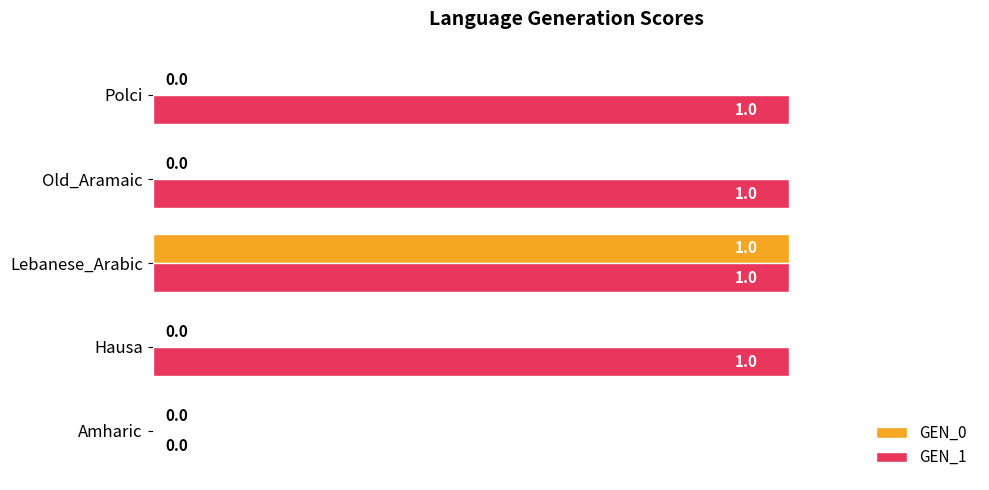

The GEN_0 series shows 1 at Lebanese_Arabic. True or false?

True